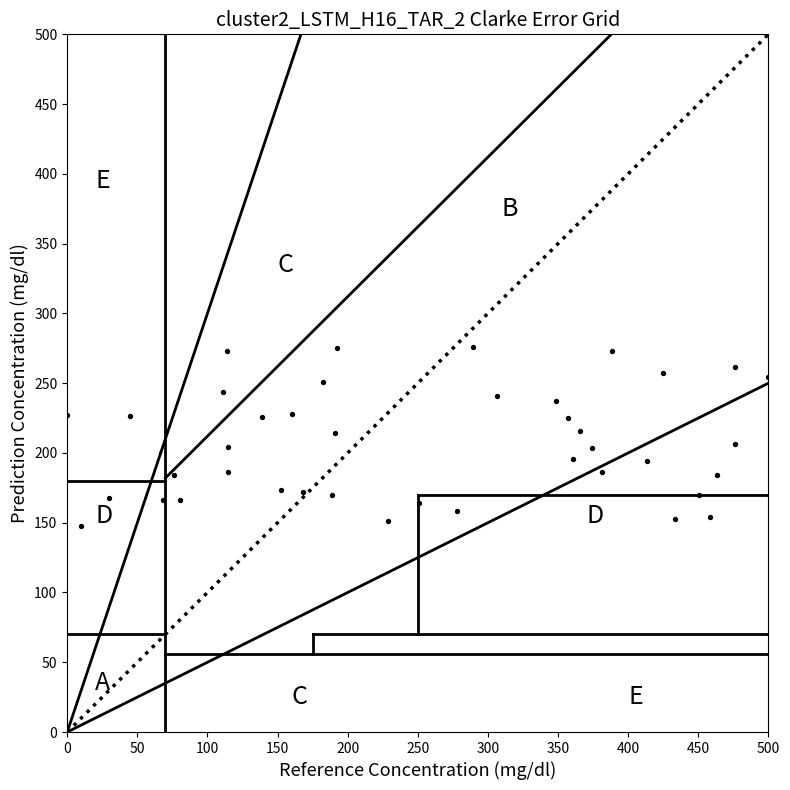

What is the range of X values (max minus min)?

500.0